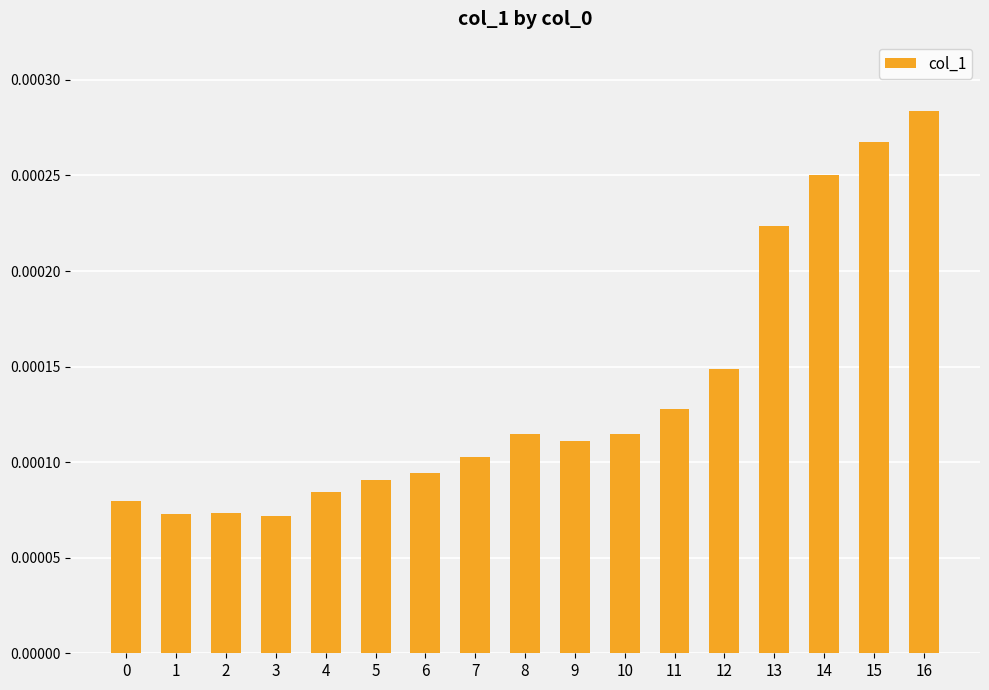

Are the bars grouped side by side (vs. stacked)?

No